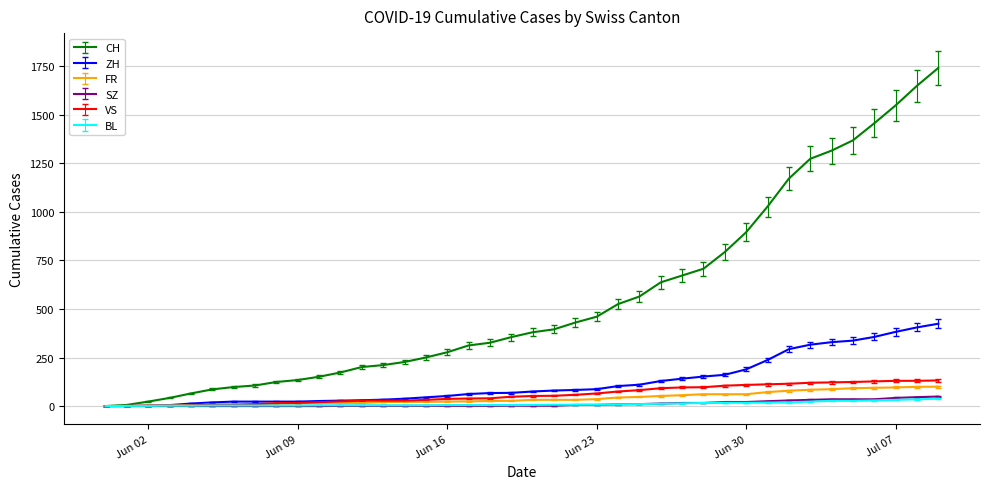

What is the difference between the second highest and second lowest values in the VS series?

129